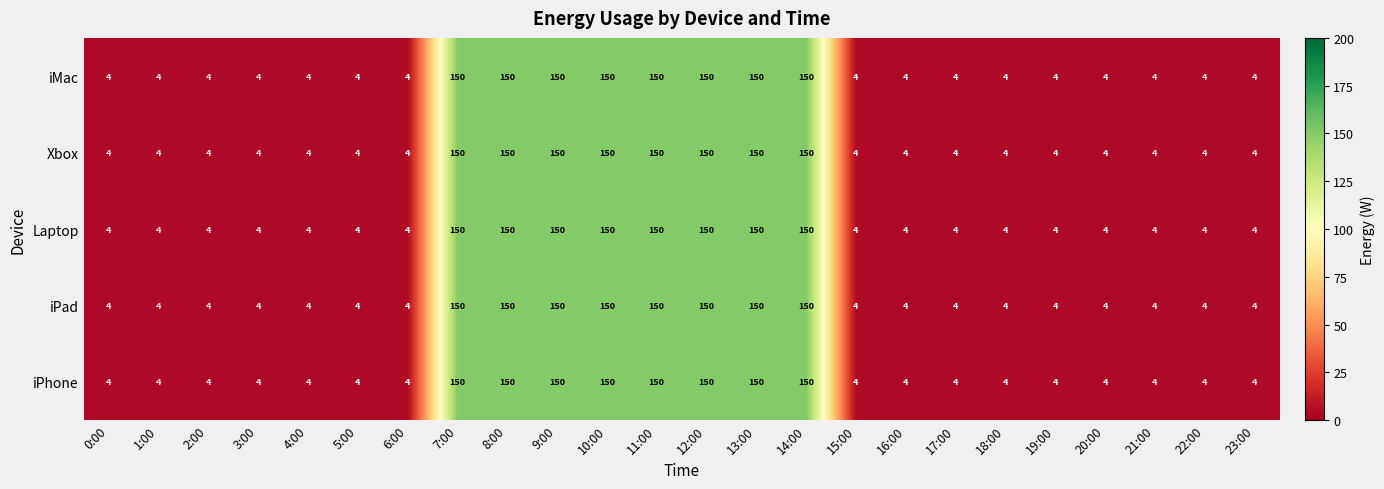

At how many categories does at least one series exceed 55?

8